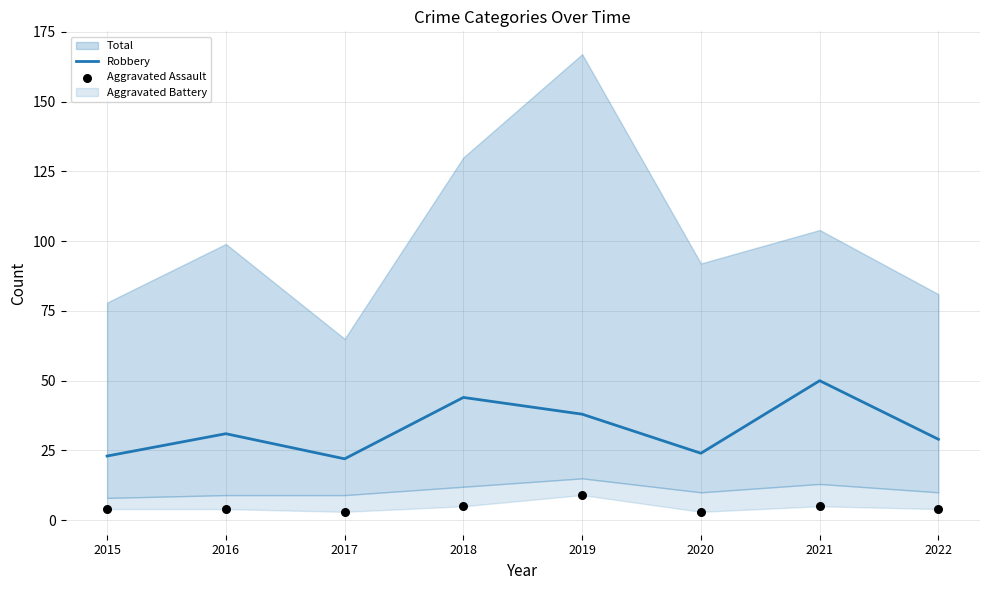

Is the value of Aggravated Assault at 2015 greater than the value of Robbery at 2021?

No